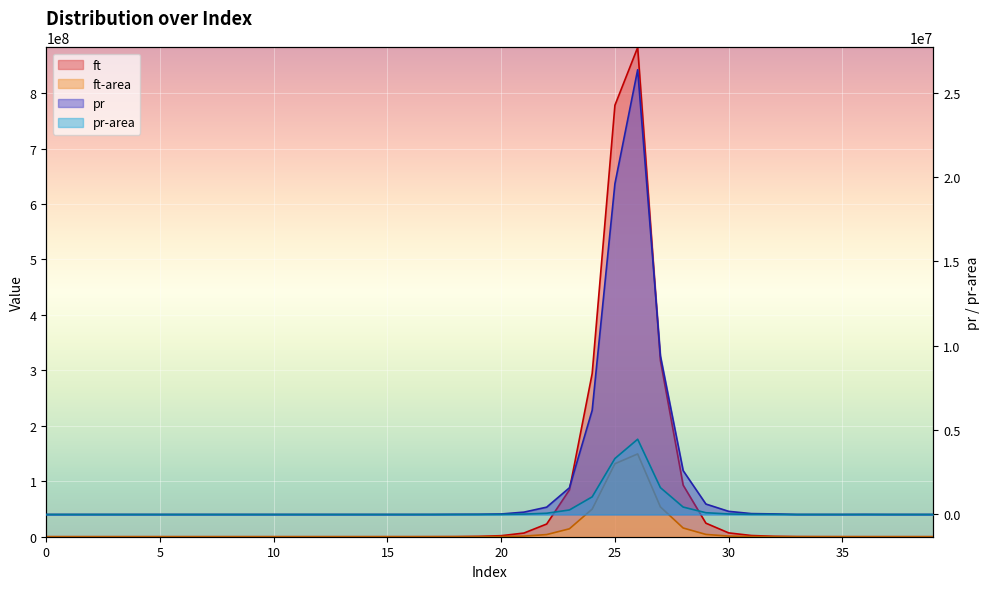

At which label does pr first exceed 74?

17